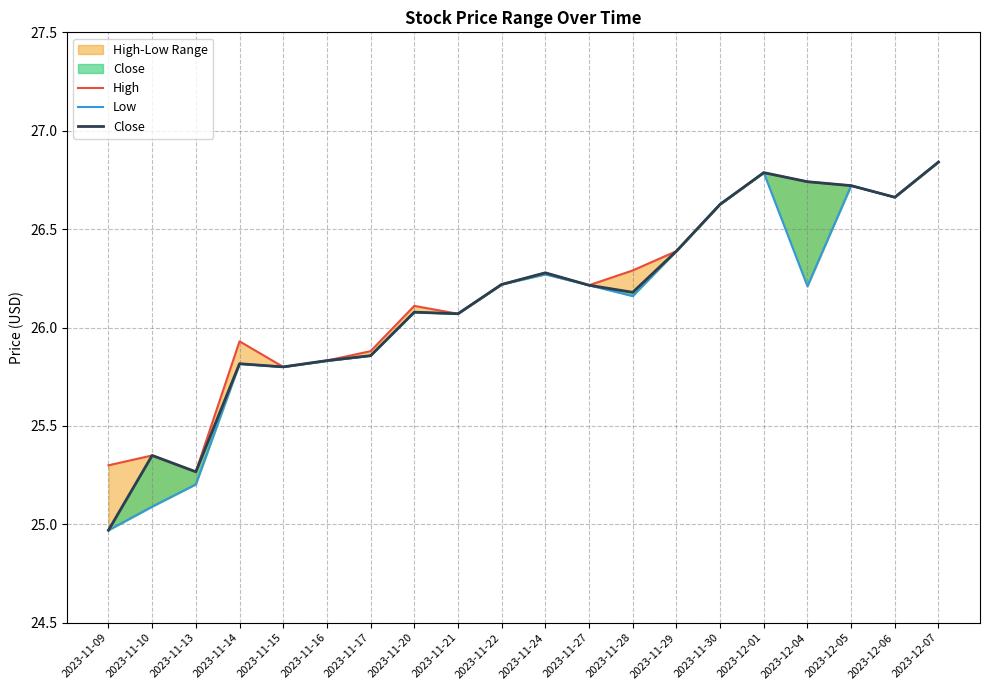

Rank the categories by Low value from lowest to highest.

2023-11-09, 2023-11-10, 2023-11-13, 2023-11-15, 2023-11-14, 2023-11-16, 2023-11-17, 2023-11-21, 2023-11-20, 2023-11-28, 2023-12-04, 2023-11-27, 2023-11-22, 2023-11-24, 2023-11-29, 2023-11-30, 2023-12-06, 2023-12-05, 2023-12-01, 2023-12-07